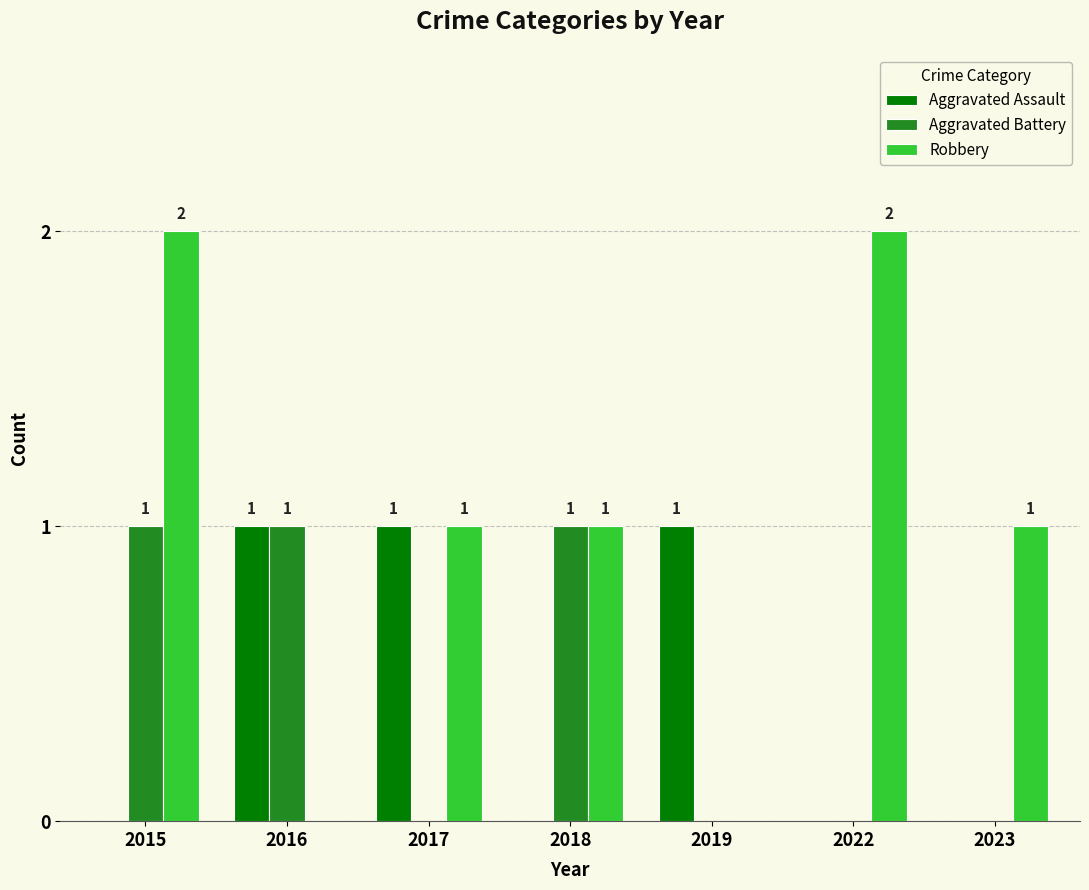

At which label does Robbery first exceed 1?

2015